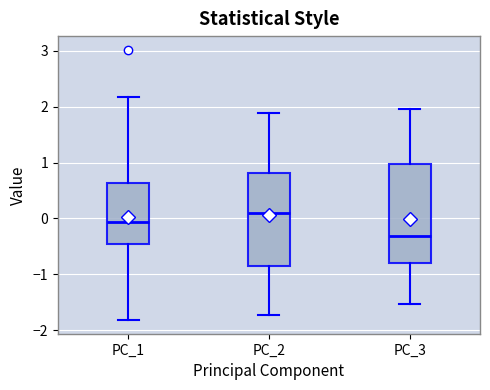

Reading left to right, transcribe this box plot: for each box, give where its median line is, the range the box spans, and where its two whiskers end, as read against the y-axis. The values are not printed on the chart, so give them approximately, as read against the axis.

PC_1: median -0.1, box -0.5 to 0.6, whiskers -1.8 to 2.2
PC_2: median 0.1, box -0.9 to 0.8, whiskers -1.7 to 1.9
PC_3: median -0.3, box -0.8 to 1.0, whiskers -1.5 to 2.0